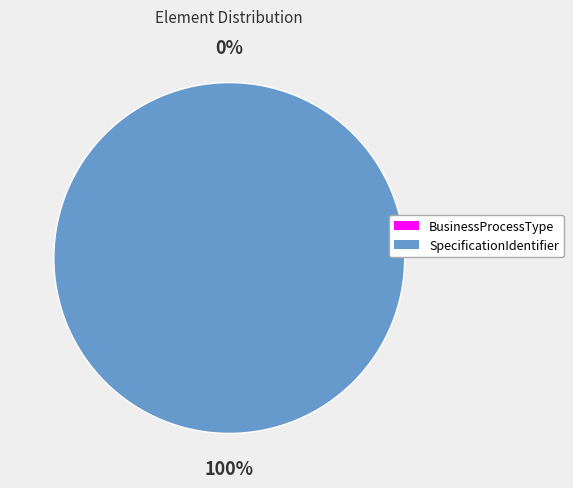

What is the majority slice?

SpecificationIdentifier